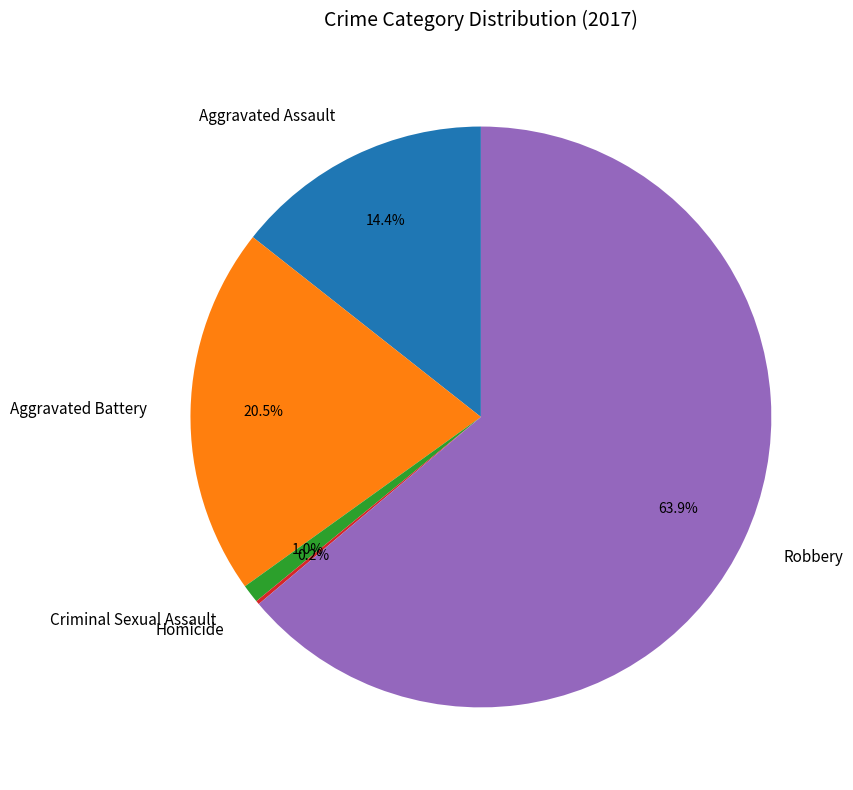

To the nearest percent, what portion does Criminal Sexual Assault represent?

1%